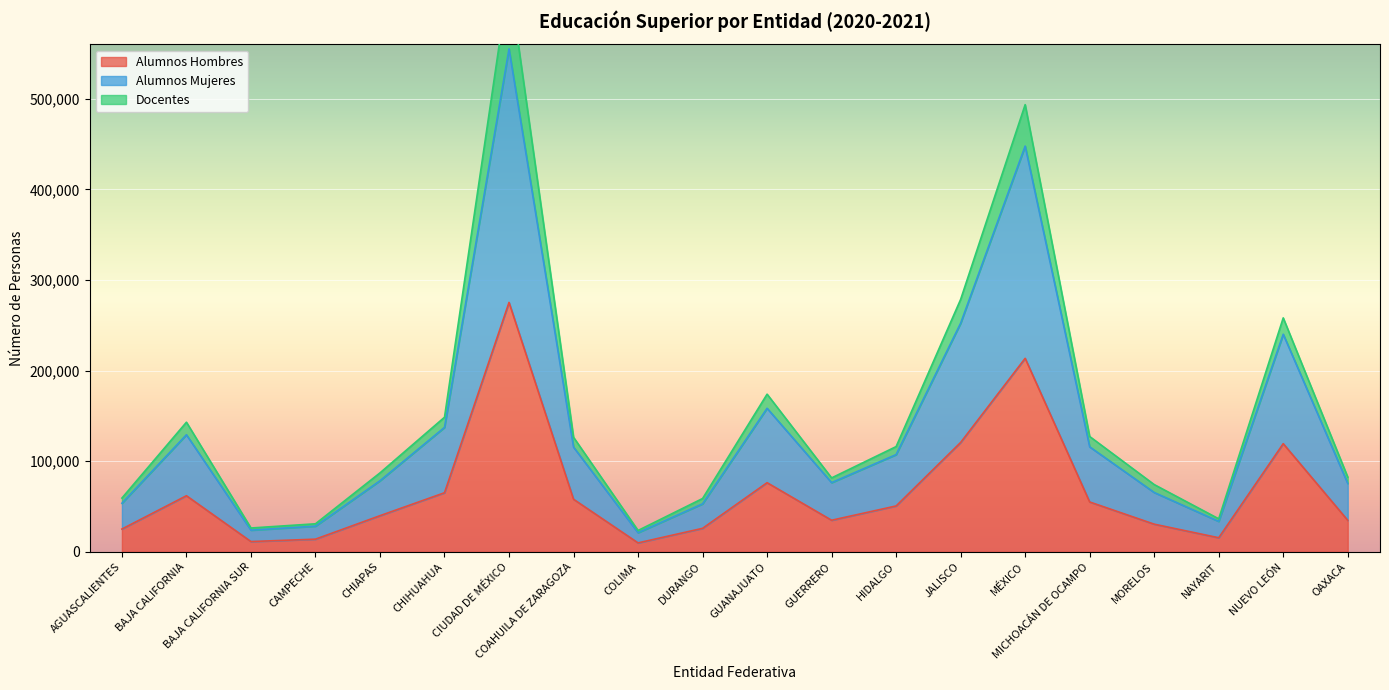

What is the approximate value of Alumnos Hombres at OAXACA?

34860